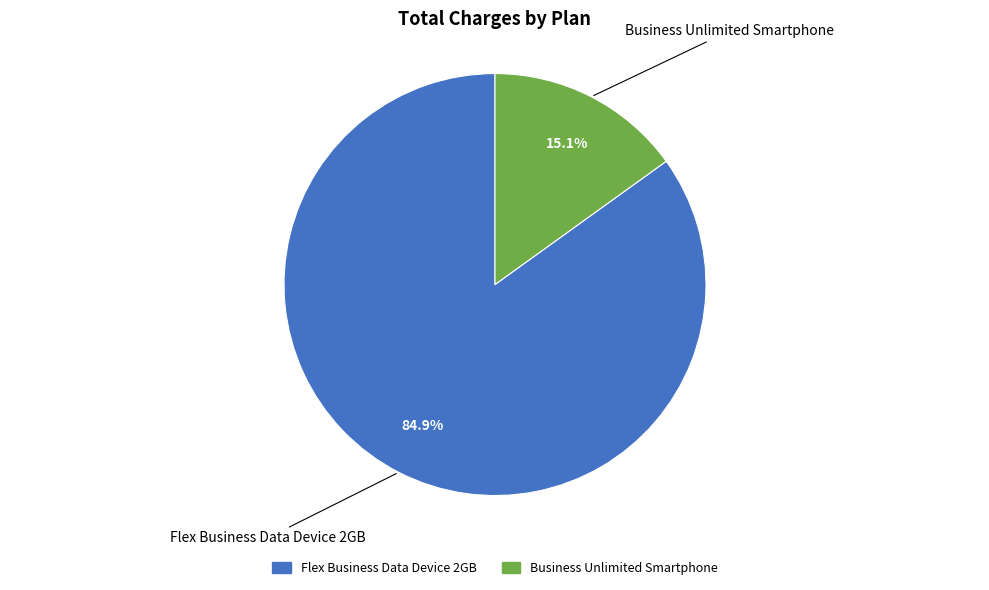

Approximately how many times larger is the value at Business Unlimited Smartphone compared to Flex Business Data Device 2GB?

0.2